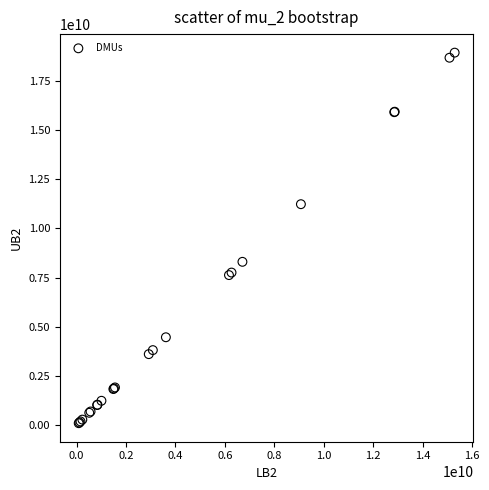

What Y value in the scatter plot is closest to 9514117846?

8300944878.3